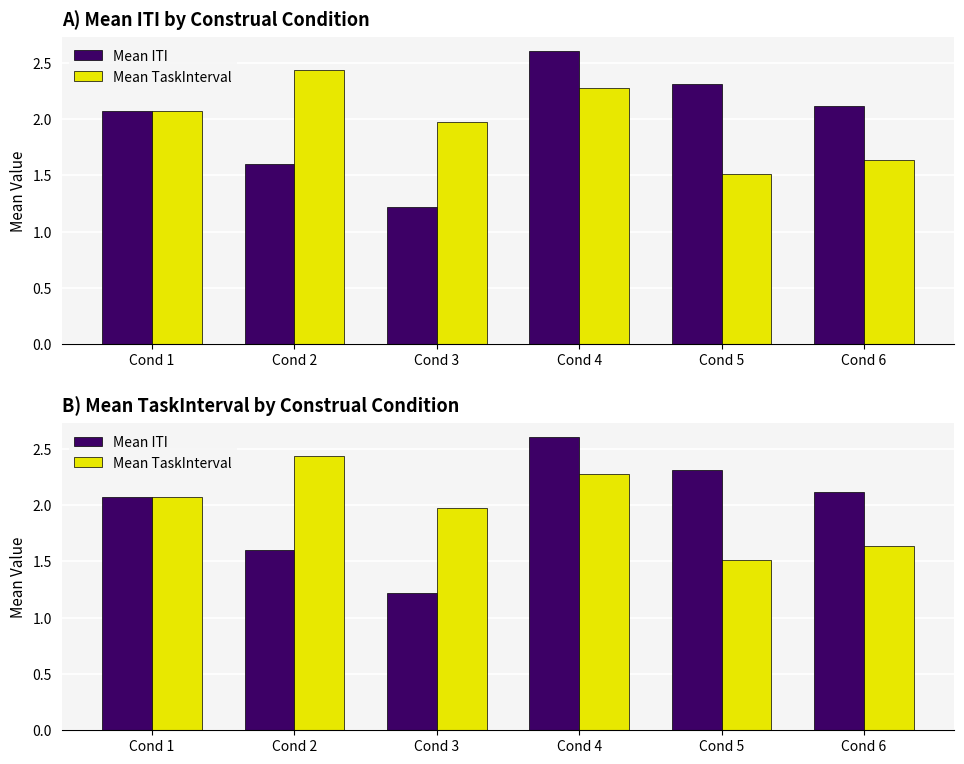

At how many categories does at least one series exceed 2?

5